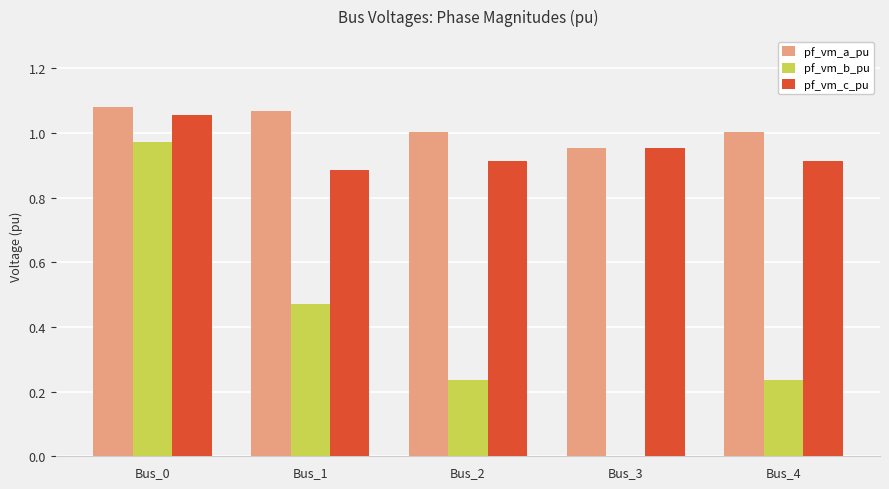

True or false: pf_vm_a_pu has a value of 1.0 at Bus_4.

True